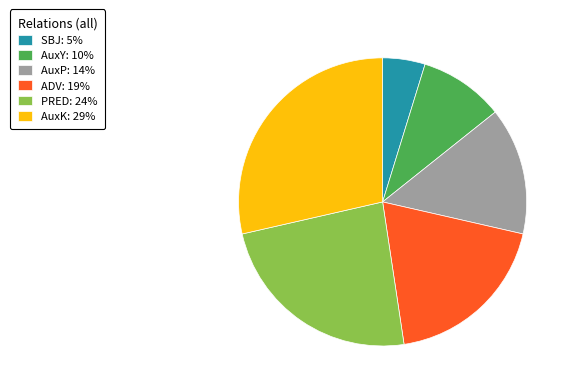

Does ADV represent more than half of the total?

No